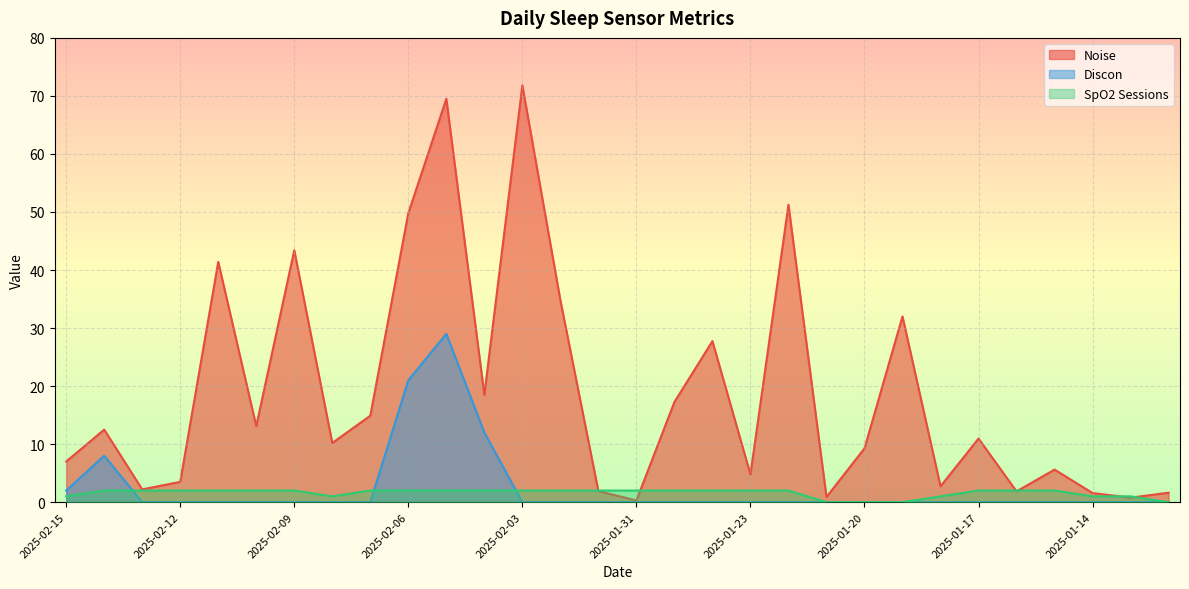

Reading left to right, extract all data points from this chart.

Noise: 2025-02-15=7.0	2025-02-14=12.5	2025-02-13=2.2	2025-02-12=3.5	2025-02-11=41.4	2025-02-10=13.1	2025-02-09=43.4	2025-02-08=10.2	2025-02-07=14.9	2025-02-06=49.8	2025-02-05=69.5	2025-02-04=18.5	2025-02-03=71.8	2025-02-02=34.8	2025-02-01=1.9	2025-01-31=0.3	2025-01-25=17.3	2025-01-24=27.8	2025-01-23=4.8	2025-01-22=51.2	2025-01-21=0.9	2025-01-20=9.3	2025-01-19=32.0	2025-01-18=2.7	2025-01-17=11.0	2025-01-16=1.9	2025-01-15=5.6	2025-01-14=1.6	2025-01-13=0.8	2025-01-12=1.6
Discon: 2025-02-15=2.0	2025-02-14=8.0	2025-02-13=0.0	2025-02-12=0.0	2025-02-11=0.0	2025-02-10=0.0	2025-02-09=0.0	2025-02-08=0.0	2025-02-07=0.0	2025-02-06=21.0	2025-02-05=29.0	2025-02-04=12.0	2025-02-03=0.0	2025-02-02=0.0	2025-02-01=0.0	2025-01-31=0.0	2025-01-25=0.0	2025-01-24=0.0	2025-01-23=0.0	2025-01-22=0.0	2025-01-21=0.0	2025-01-20=0.0	2025-01-19=0.0	2025-01-18=0.0	2025-01-17=0.0	2025-01-16=0.0	2025-01-15=0.0	2025-01-14=0.0	2025-01-13=0.0	2025-01-12=0.0
SpO2 Sessions: 2025-02-15=1.0	2025-02-14=2.0	2025-02-13=2.0	2025-02-12=2.0	2025-02-11=2.0	2025-02-10=2.0	2025-02-09=2.0	2025-02-08=1.0	2025-02-07=2.0	2025-02-06=2.0	2025-02-05=2.0	2025-02-04=2.0	2025-02-03=2.0	2025-02-02=2.0	2025-02-01=2.0	2025-01-31=2.0	2025-01-25=2.0	2025-01-24=2.0	2025-01-23=2.0	2025-01-22=2.0	2025-01-21=0.0	2025-01-20=0.0	2025-01-19=0.0	2025-01-18=1.0	2025-01-17=2.0	2025-01-16=2.0	2025-01-15=2.0	2025-01-14=1.0	2025-01-13=1.0	2025-01-12=0.0